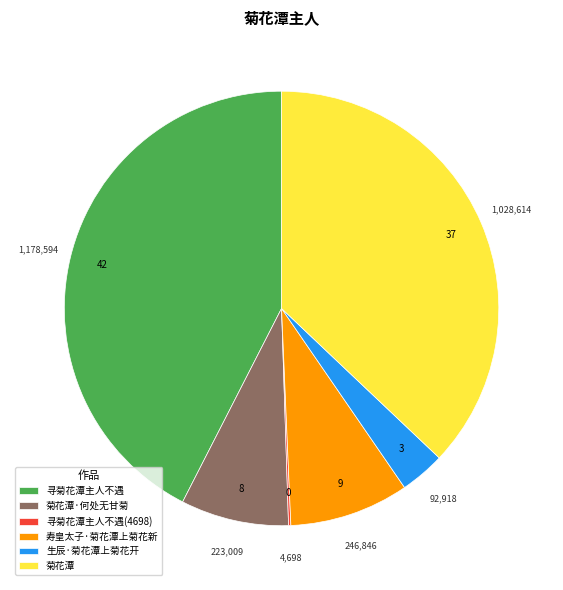

Is the sum of 寿皇太子·菊花潭上菊花新 and 生辰·菊花潭上菊花开 greater than half?

No